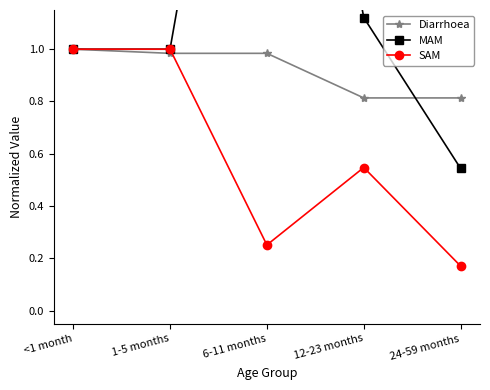

In MAM, how many points are higher than both neighbors (excluding endpoints)?

1